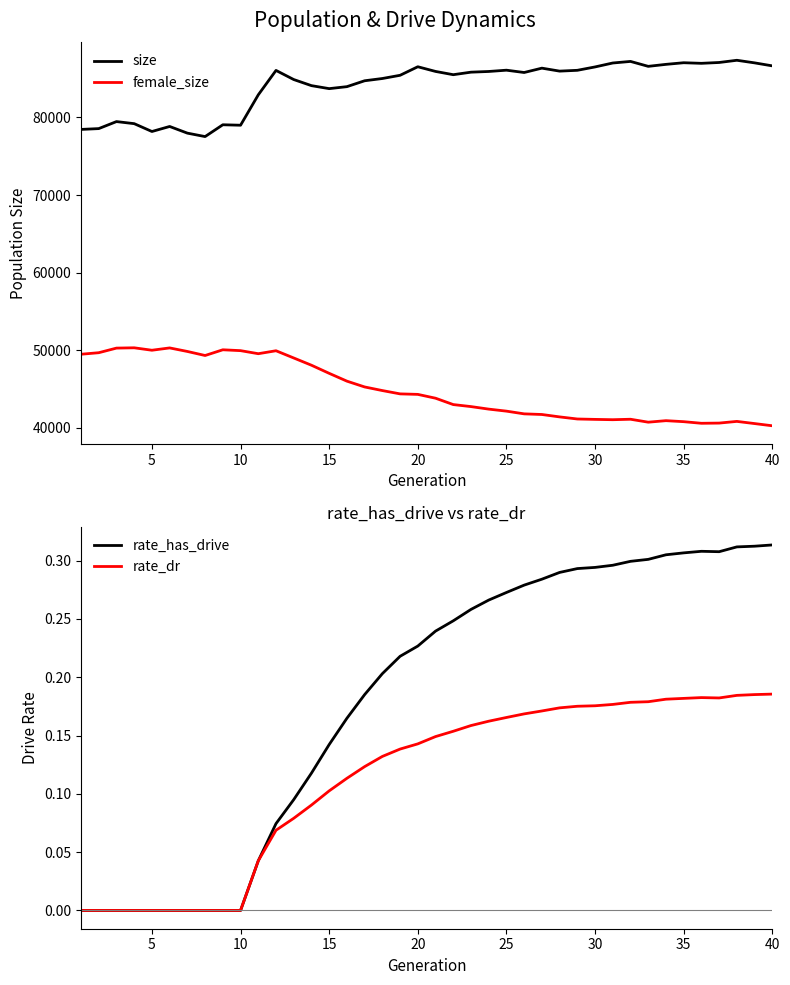

True or false: rate_has_drive has a value of 0.1 at 40.

False